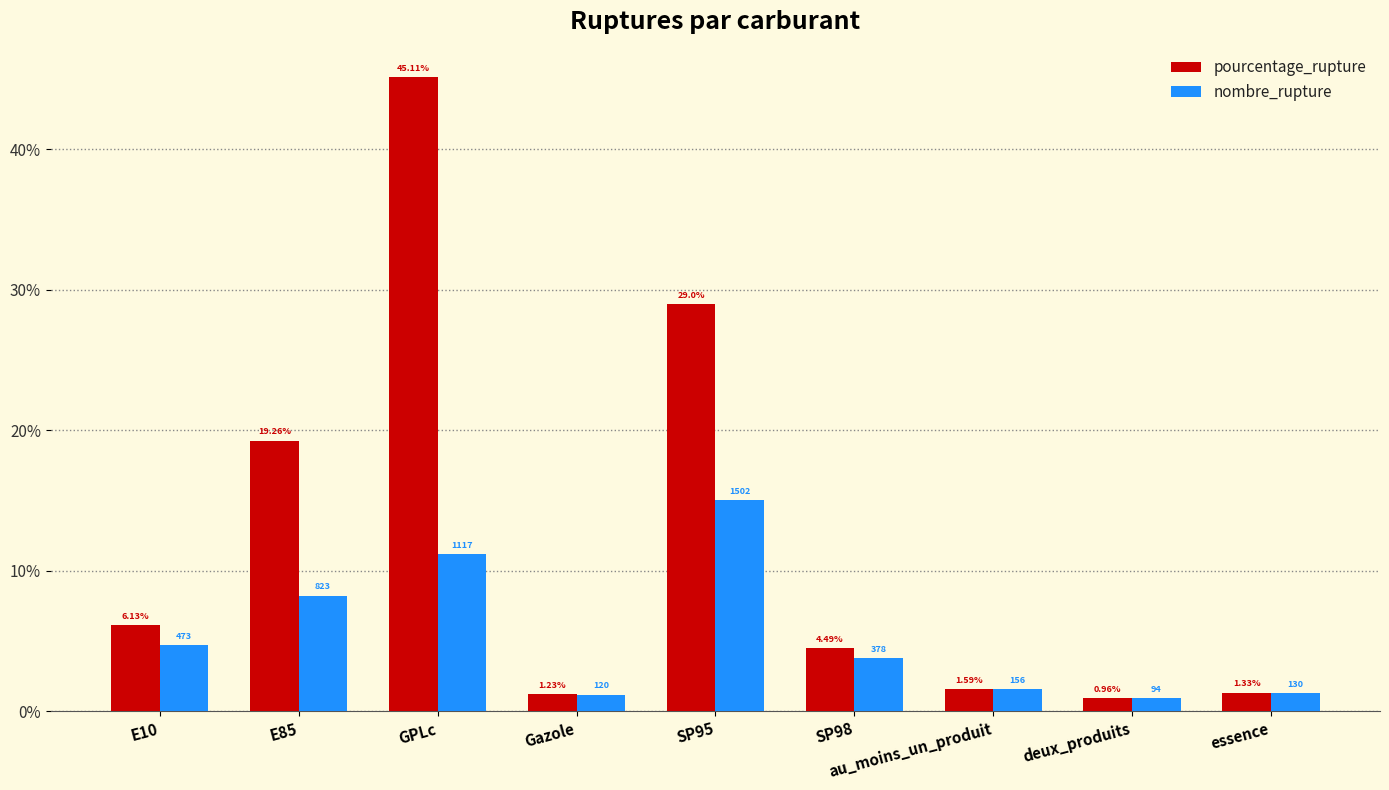

What is the label of the 5th bar from the left?

SP95